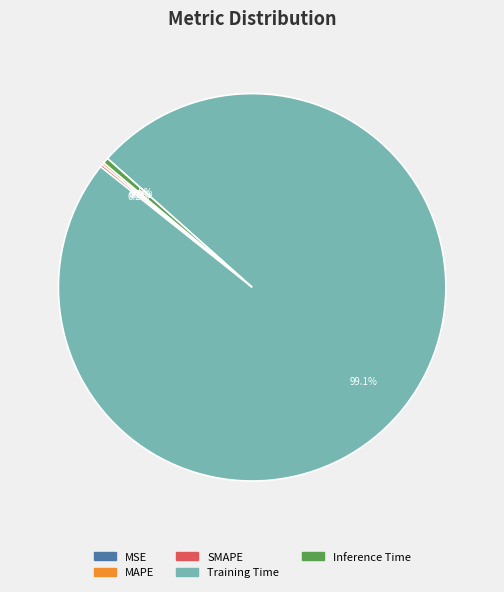

Which category has the biggest portion of the pie?

Training Time